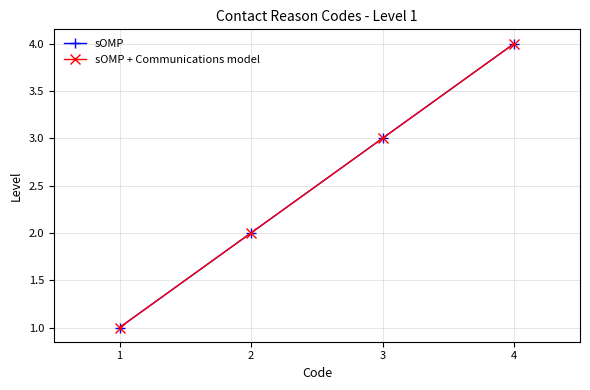

What is the difference between the maximum and minimum values in the sOMP + Communications model series?

3